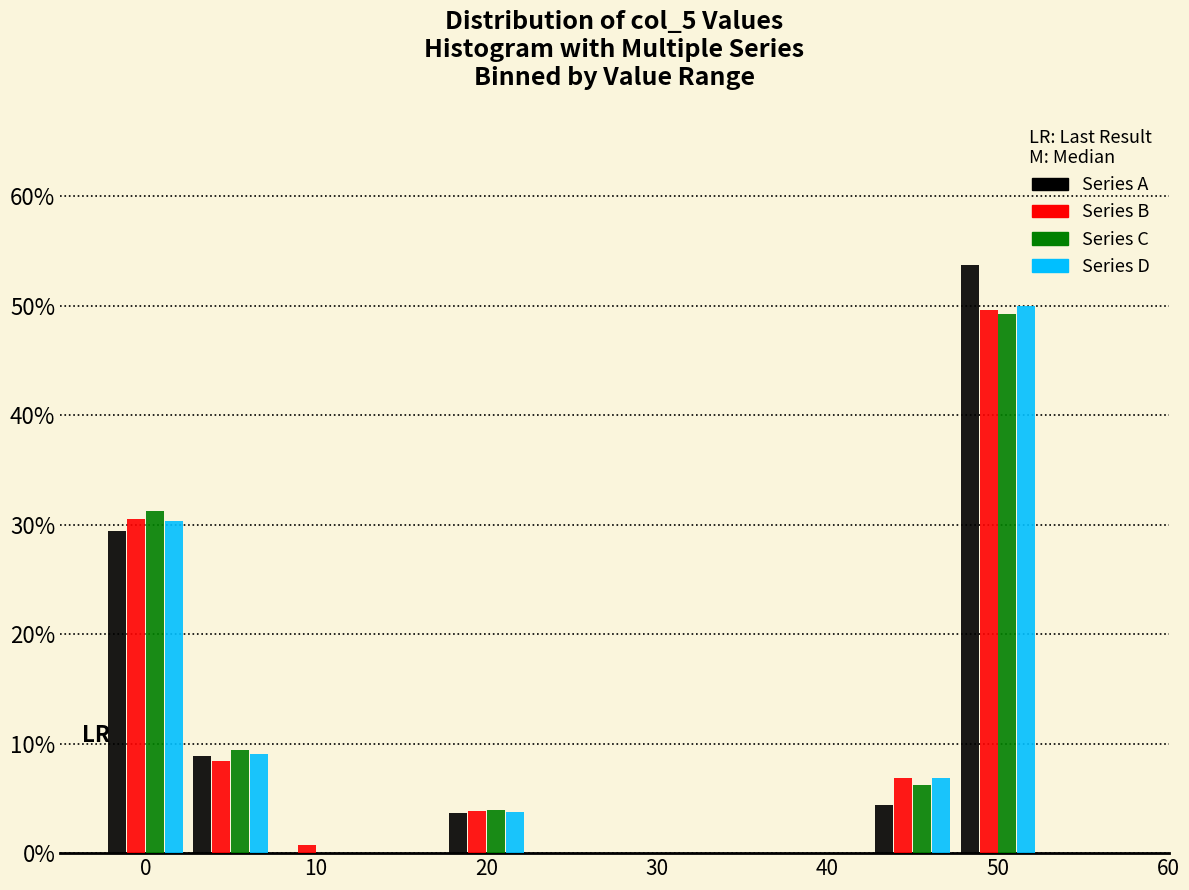

What is the height of the Series C bar covering 47.5 to 52.5 on the x-axis? Neither the bar edges nor the heights are printed on the chart, so give them approximately, as read against the axes.

49